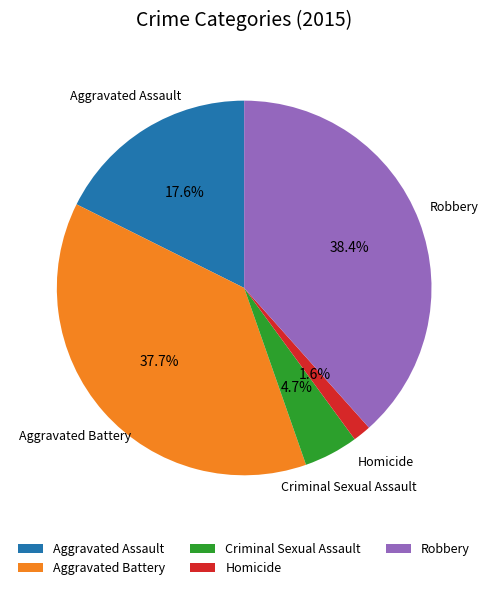

Do Criminal Sexual Assault and Robbery together represent more than half of the pie?

No